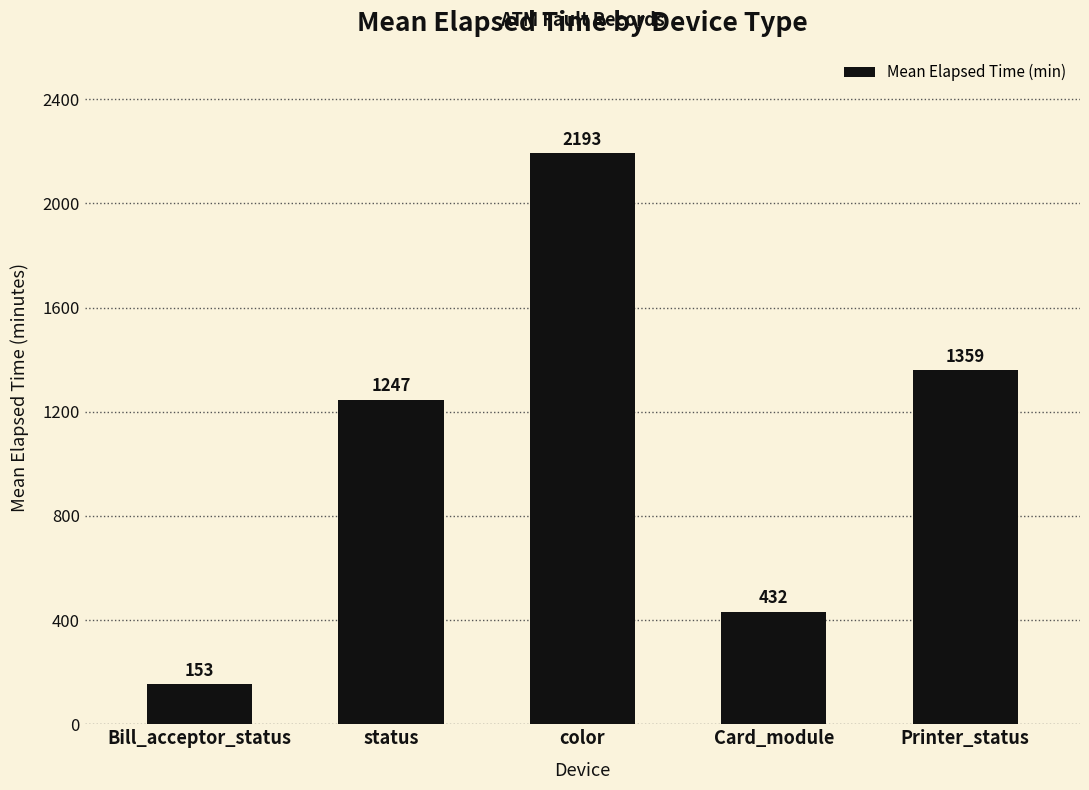

Reading left to right, list all the values displayed in this chart.

Bill_acceptor_status=153	status=1247	color=2193	Card_module=432	Printer_status=1359